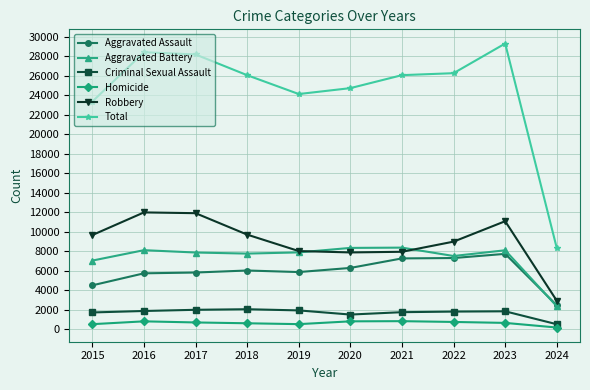

Which series changed the most between 2018 and 2023?

Total